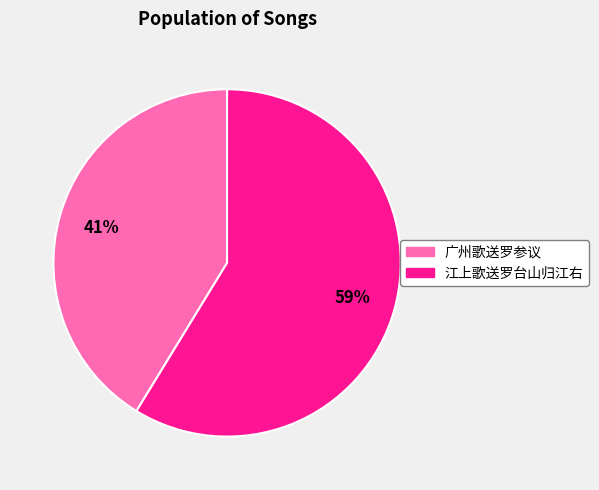

To the nearest percent, what is the average slice percentage?

50%